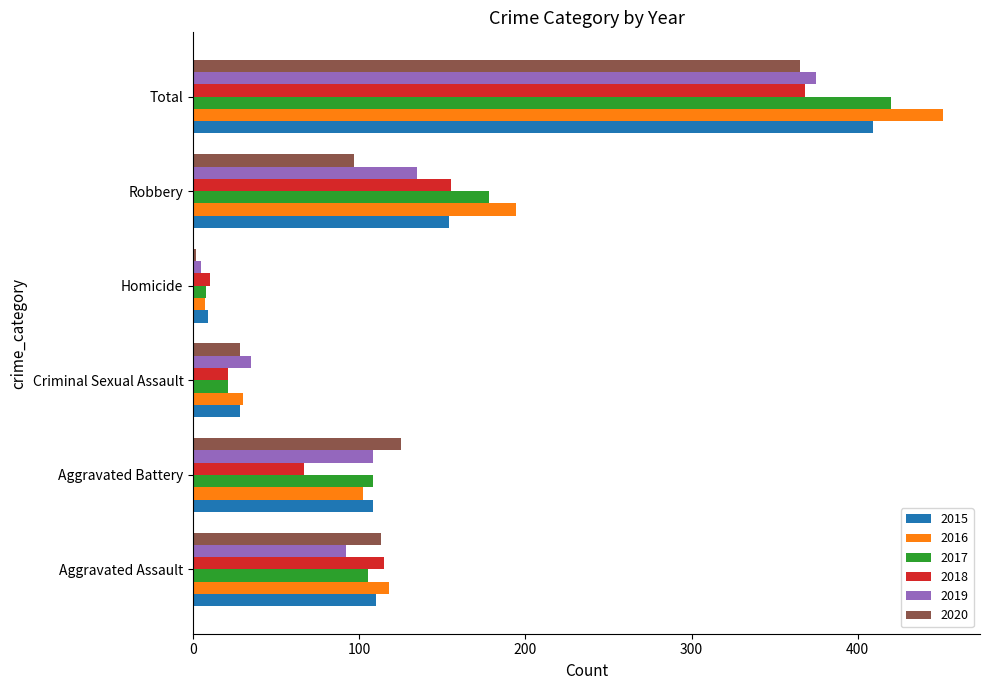

What is the sum of the 2020 values at Criminal Sexual Assault and Aggravated Assault?

141